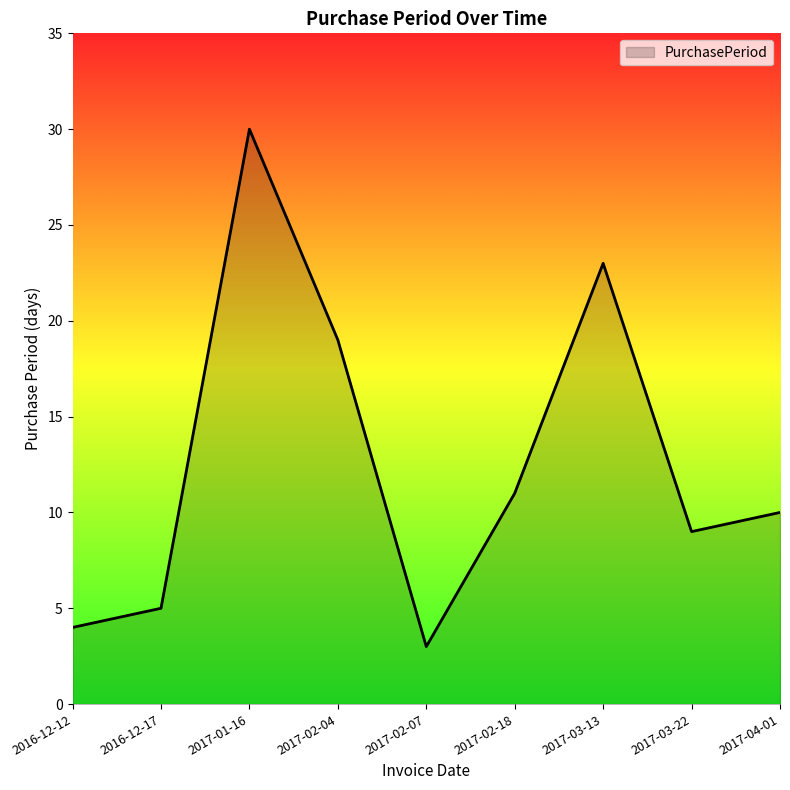

How many lines are shown in the chart?

1